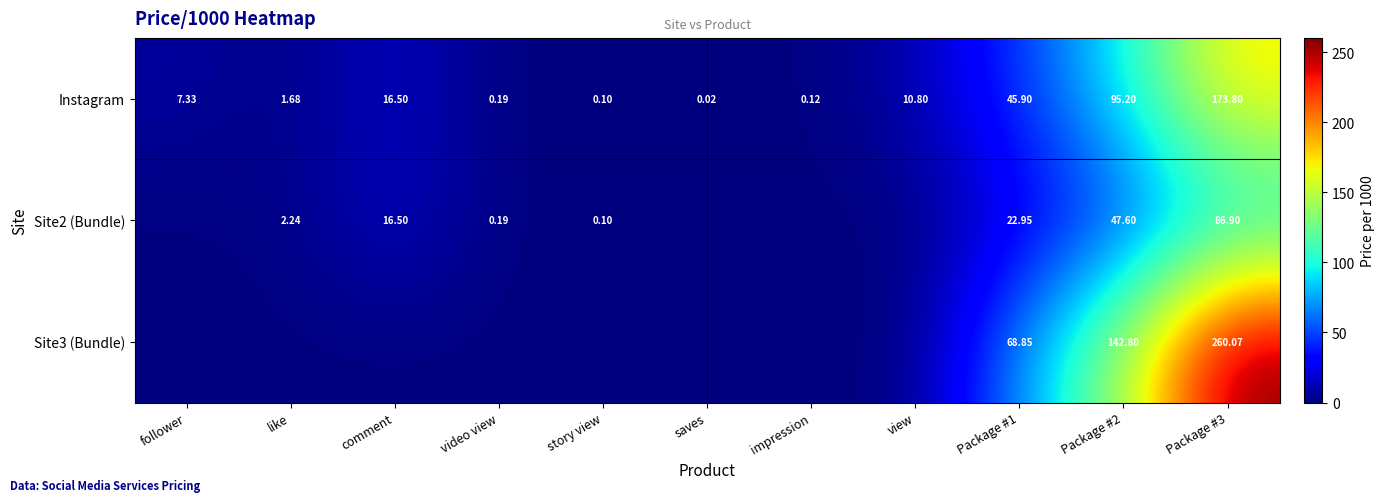

What is the total value across all series at Package #1?

137.7